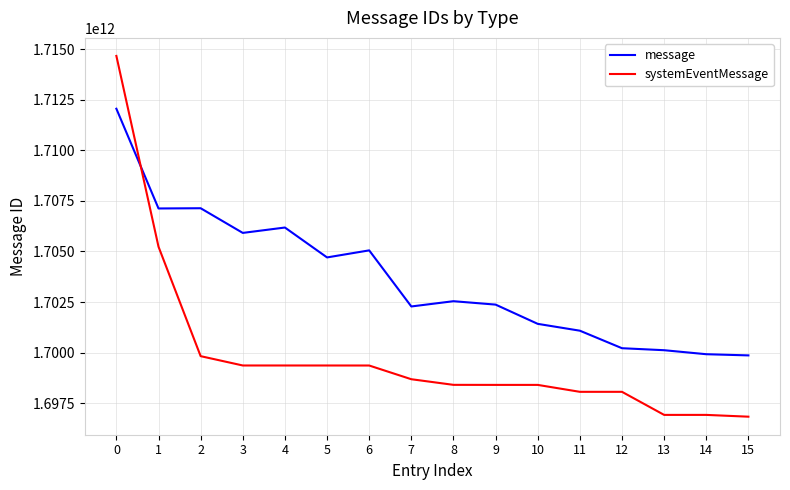

Where is systemEventMessage nearest to the value 1705747567798?

1